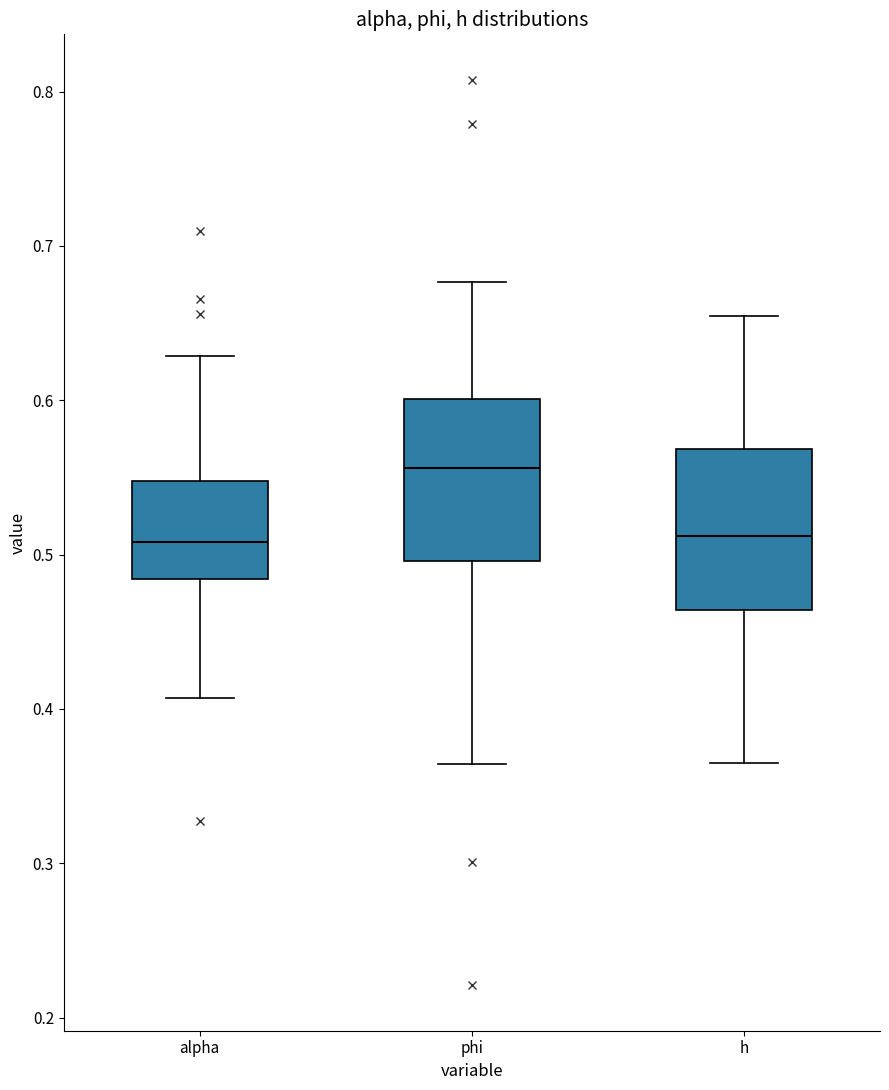

Reading left to right, transcribe this box plot: for each box, give where its median line is, the range the box spans, and where its two whiskers end, as read against the y-axis. The values are not printed on the chart, so give them approximately, as read against the axis.

alpha: median 0.51, box 0.48 to 0.55, whiskers 0.41 to 0.63
phi: median 0.56, box 0.50 to 0.60, whiskers 0.36 to 0.68
h: median 0.51, box 0.46 to 0.57, whiskers 0.37 to 0.65